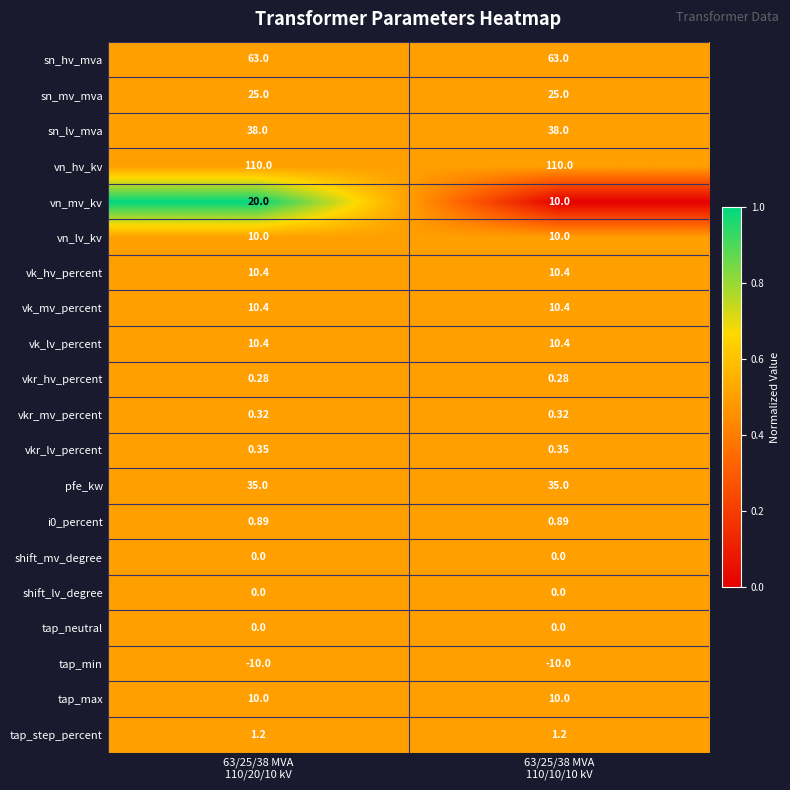

Which series has the widest spread of values?

vn_mv_kv